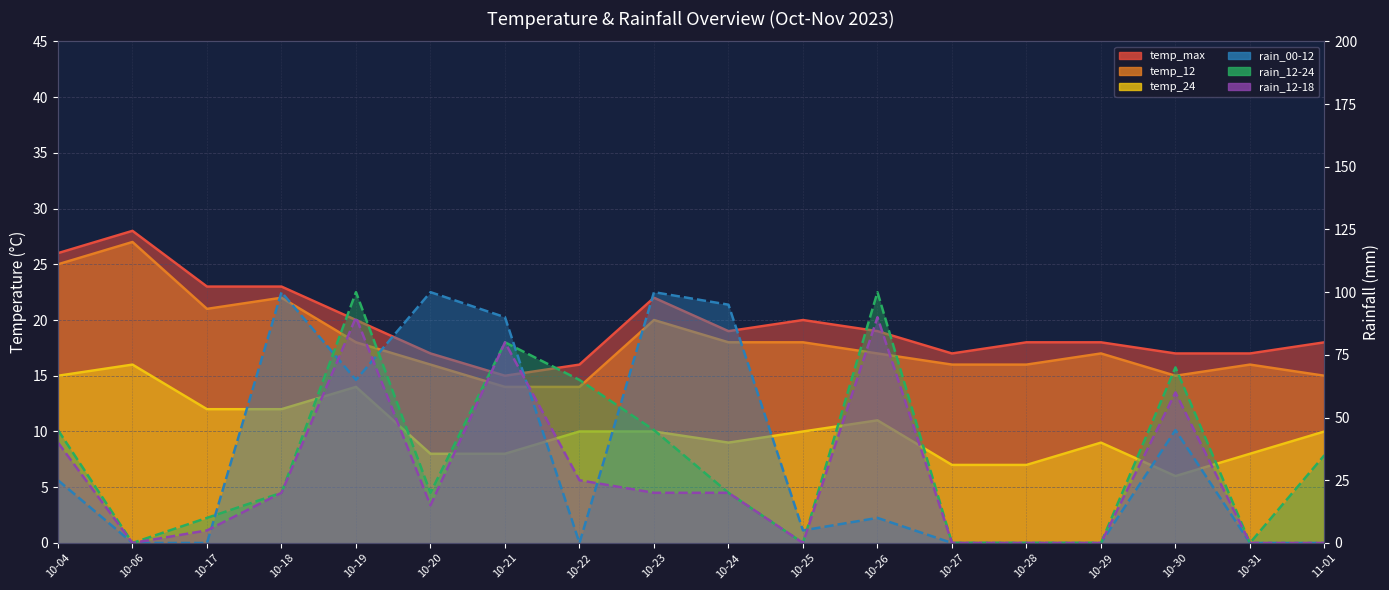

Where does the temp_max series first go above 19?

10-04